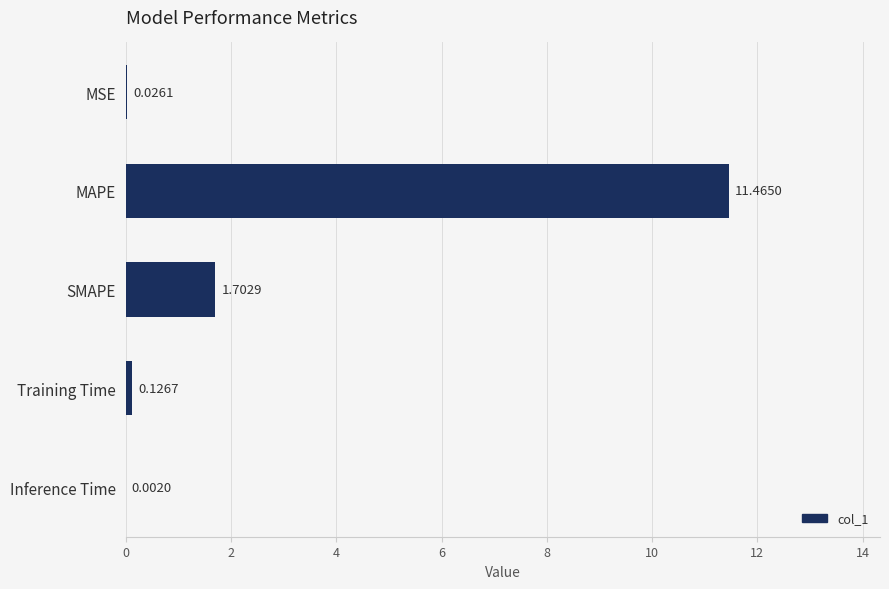

What is the sum of all values?

13.3